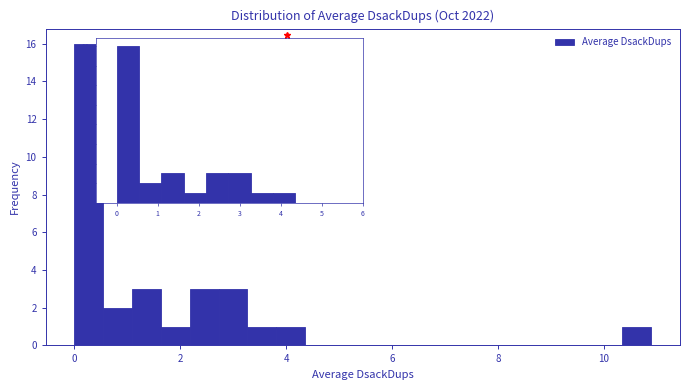

Around what value on the x-axis is the tallest bar? Give the approximate position of its centre, as read against the axis.

0.2